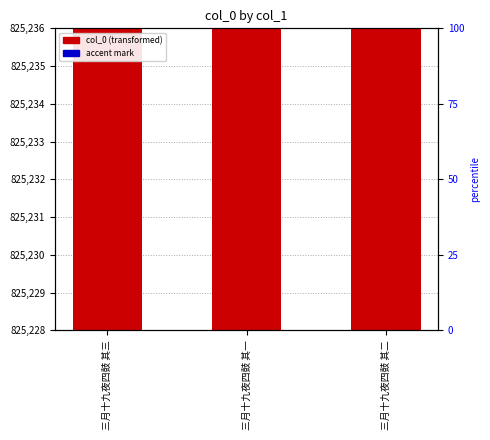

Which series changed the most between 三月十九夜四鼓 其一 and 三月十九夜四鼓 其二?

col_0